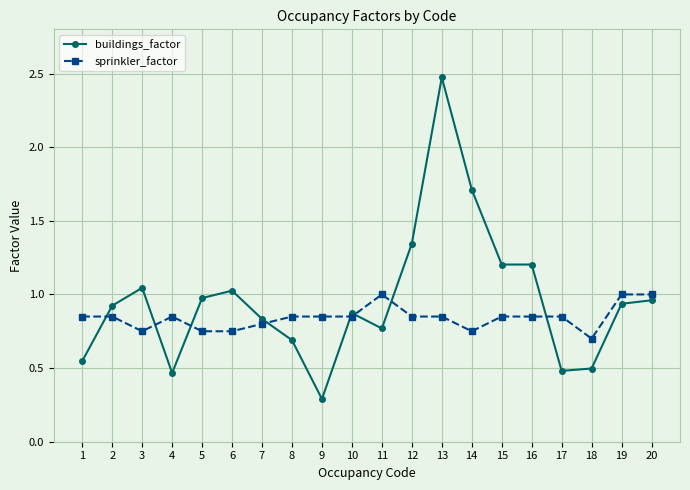

True or false: sprinkler_factor has a value of 1.5 at 19.

False